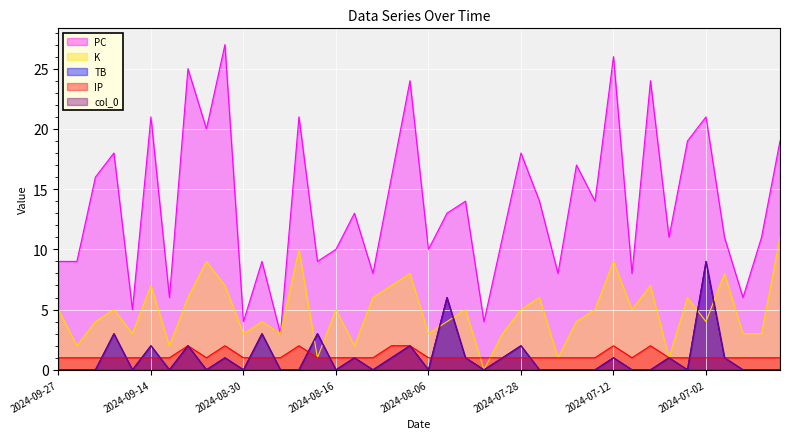

Which category has the highest value in the IP series?

2024-09-07